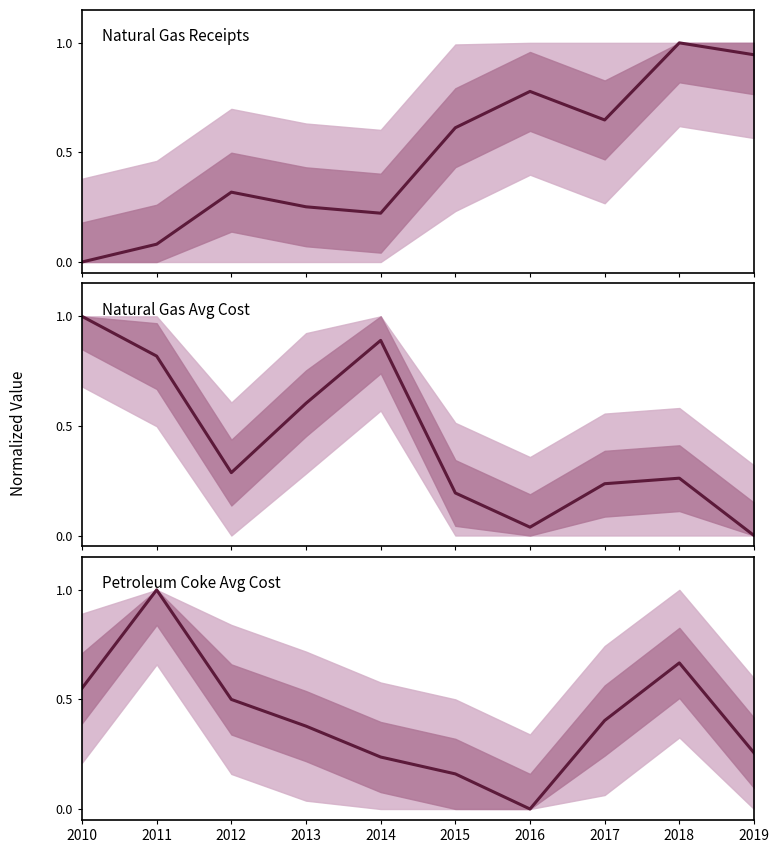

The value at 2017 is 0.5. True or false?

False